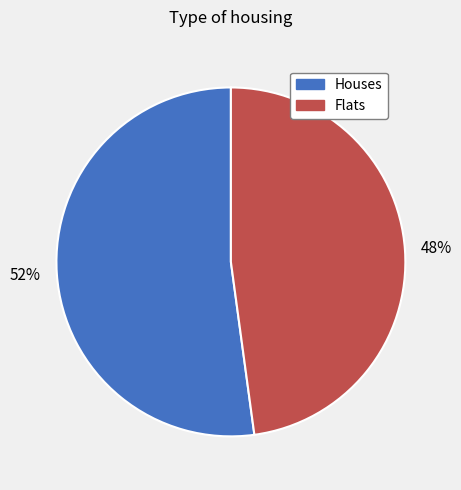

To the nearest percent, what is the difference between the largest and smallest slice percentages?

4%